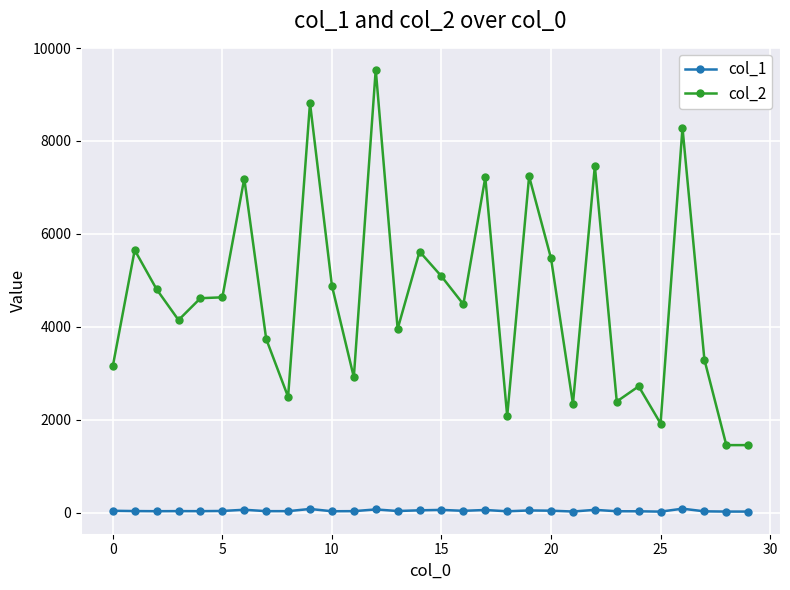

What is the maximum value shown in the chart?

9537